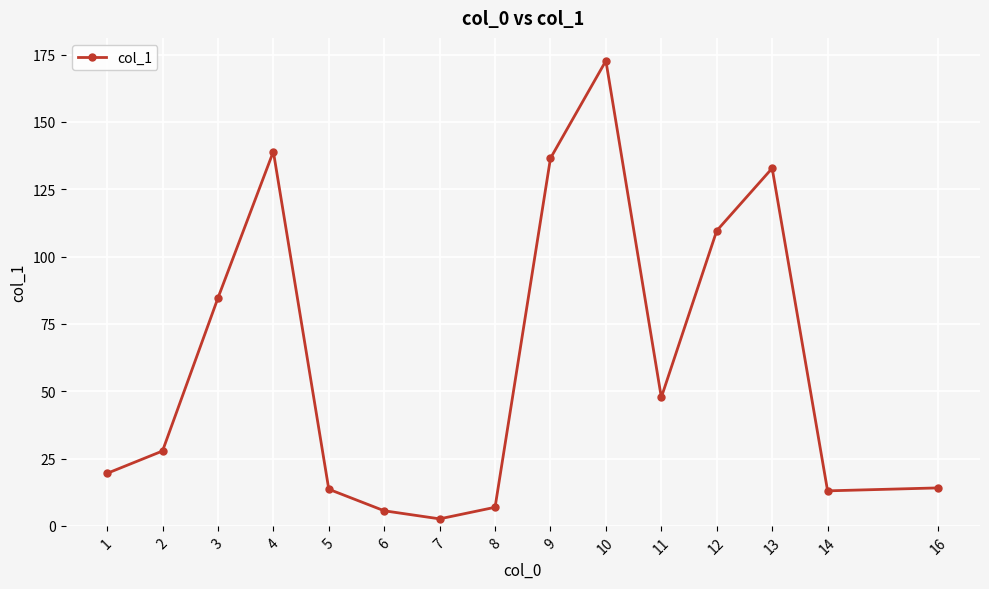

How many lines are shown in the chart?

1